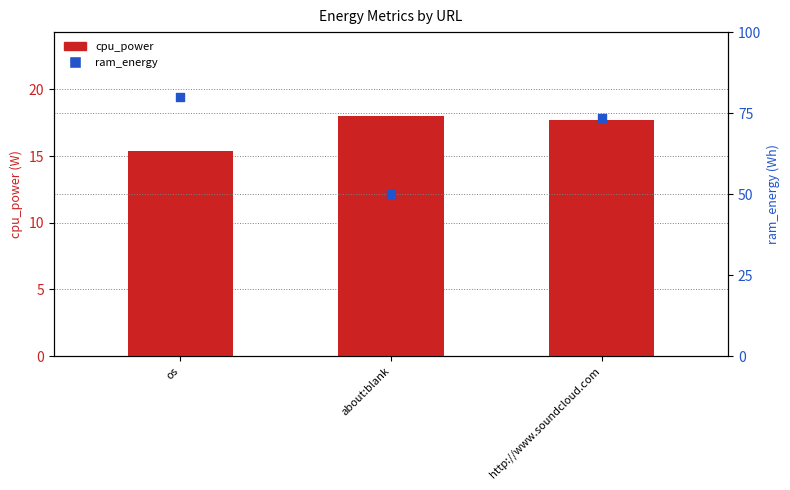

Which series has the largest Y range (max minus min)?

ram_energy